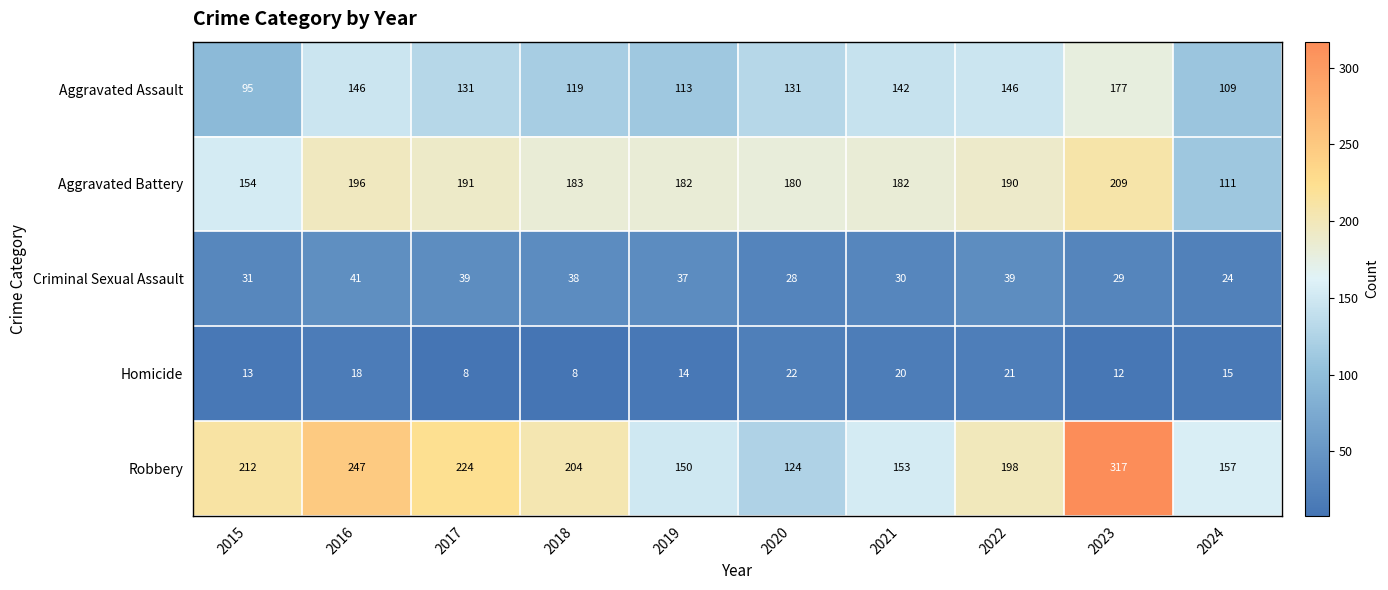

Which series has the largest total across all categories?

Robbery